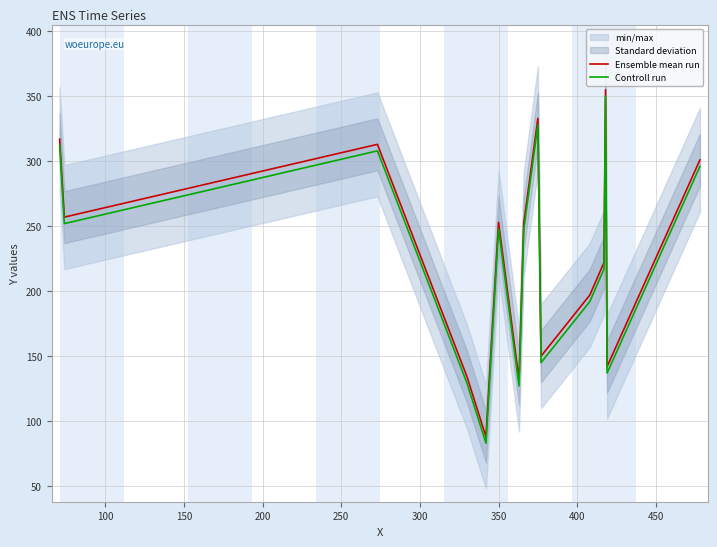

Which series has the largest range (max minus min)?

Ensemble mean run